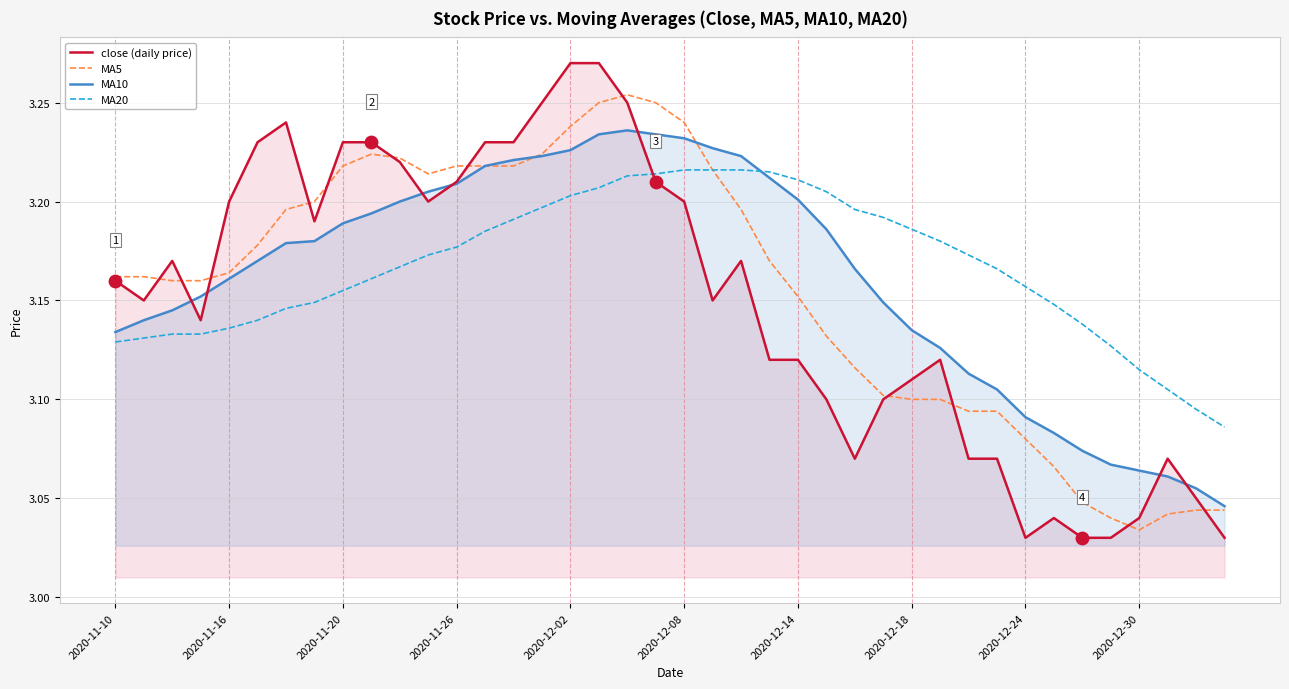

Which series contains the highest Y value?

close (daily price)